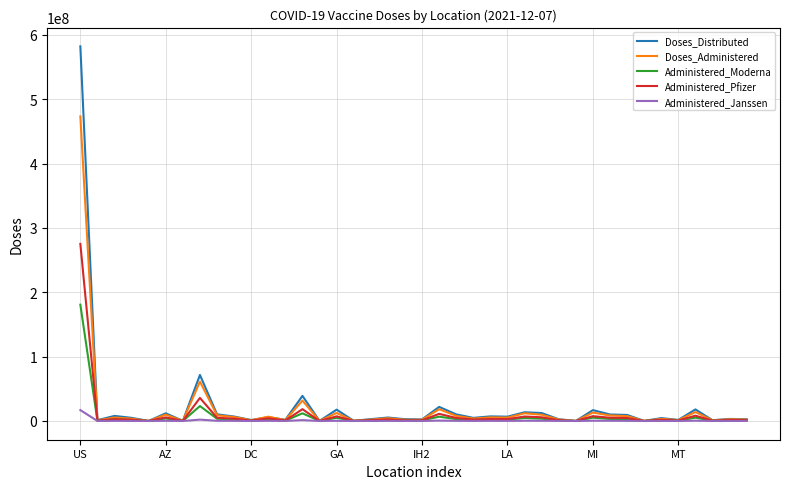

What is the greatest value displayed?

582057445